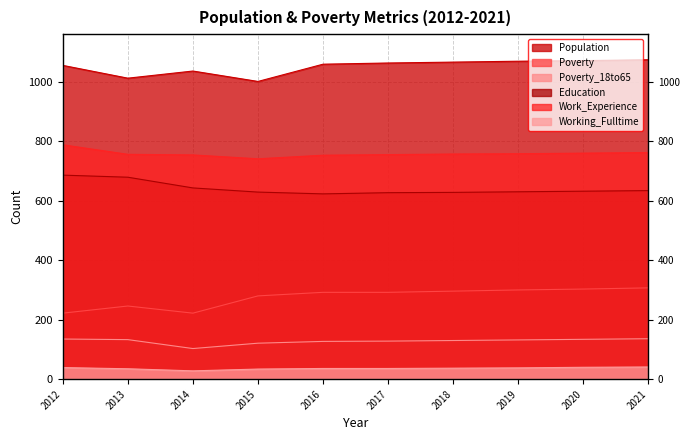

True or false: Poverty_18to65 and Poverty intersect in this chart.

False